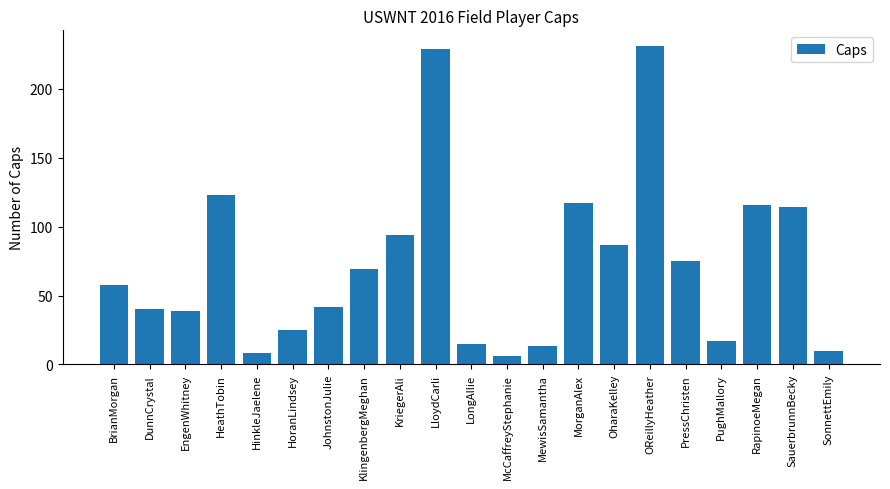

The chart shows a value of 55 at EngenWhitney. True or false?

False